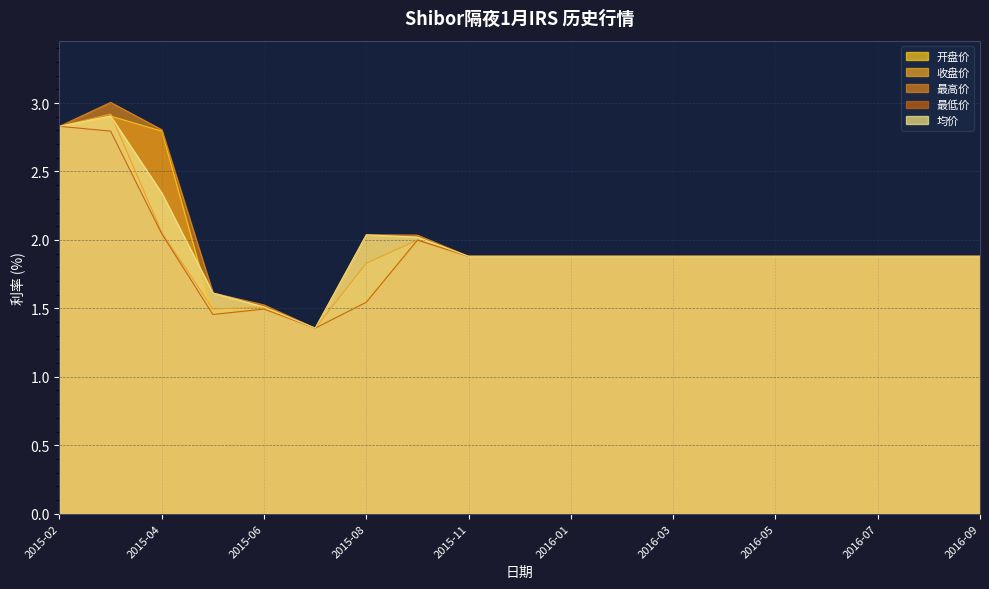

True or false: 收盘价 has a value of 3.4 at 2015-04.

False